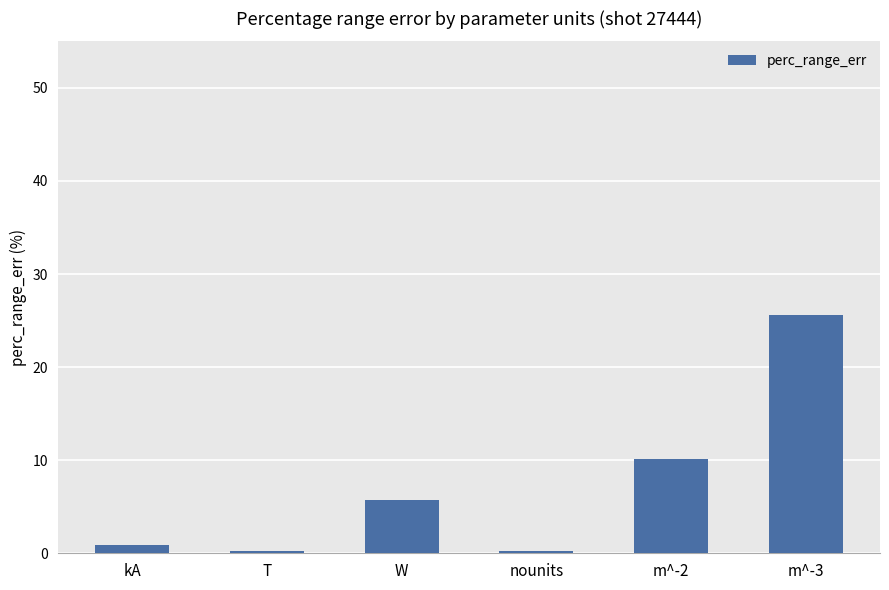

At which label does the data first exceed 5?

W